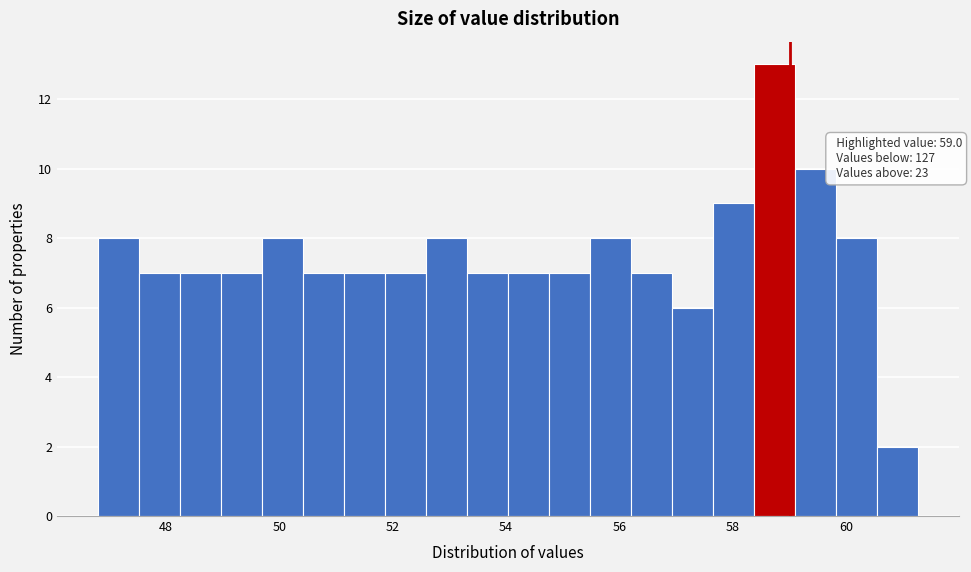

Read against the x-axis, roughly where is the centre of the tallest bar?

58.8